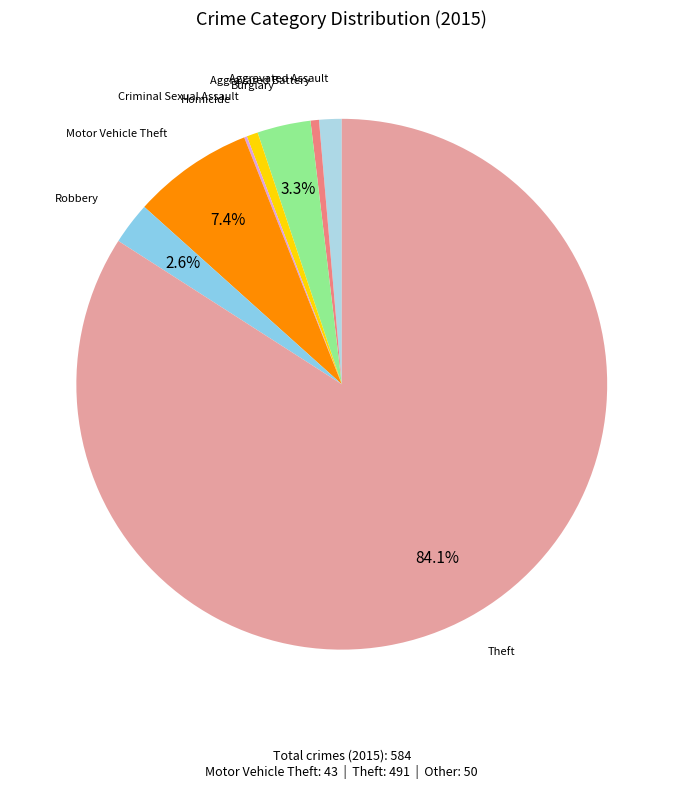

Rank the categories by value from highest to lowest.

Theft, Motor Vehicle Theft, Burglary, Robbery, Aggravated Assault, Criminal Sexual Assault, Aggravated Battery, Homicide